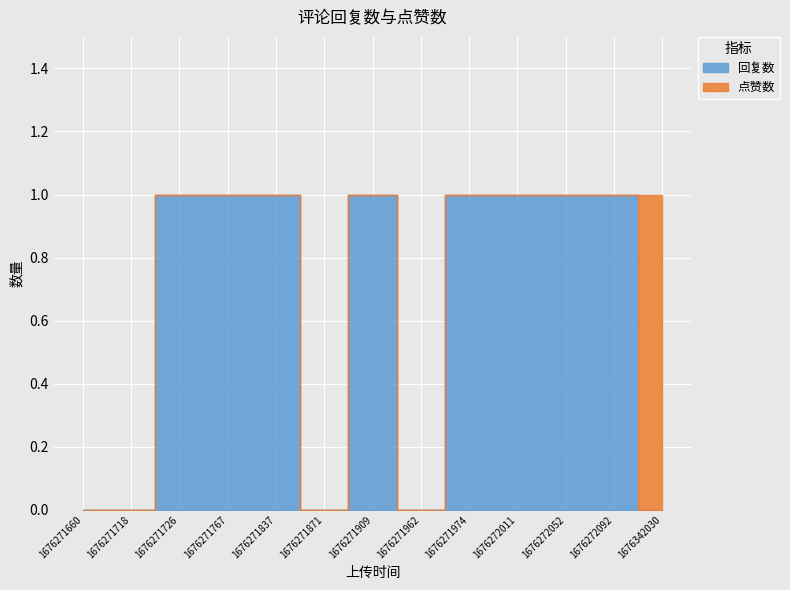

At how many categories does at least one series exceed 0?

9